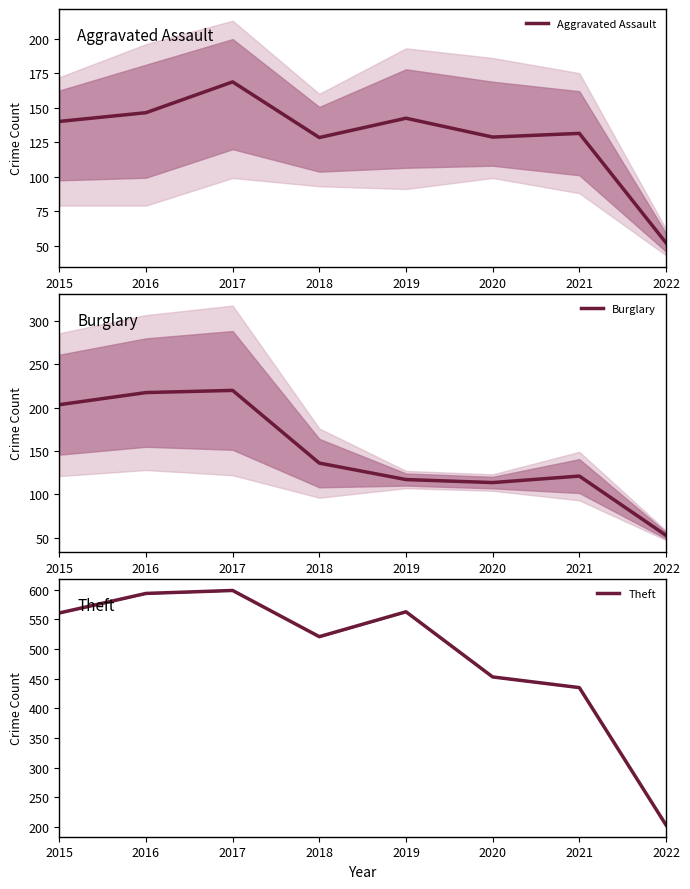

True or false: Theft and Aggravated Assault cross at least once.

False